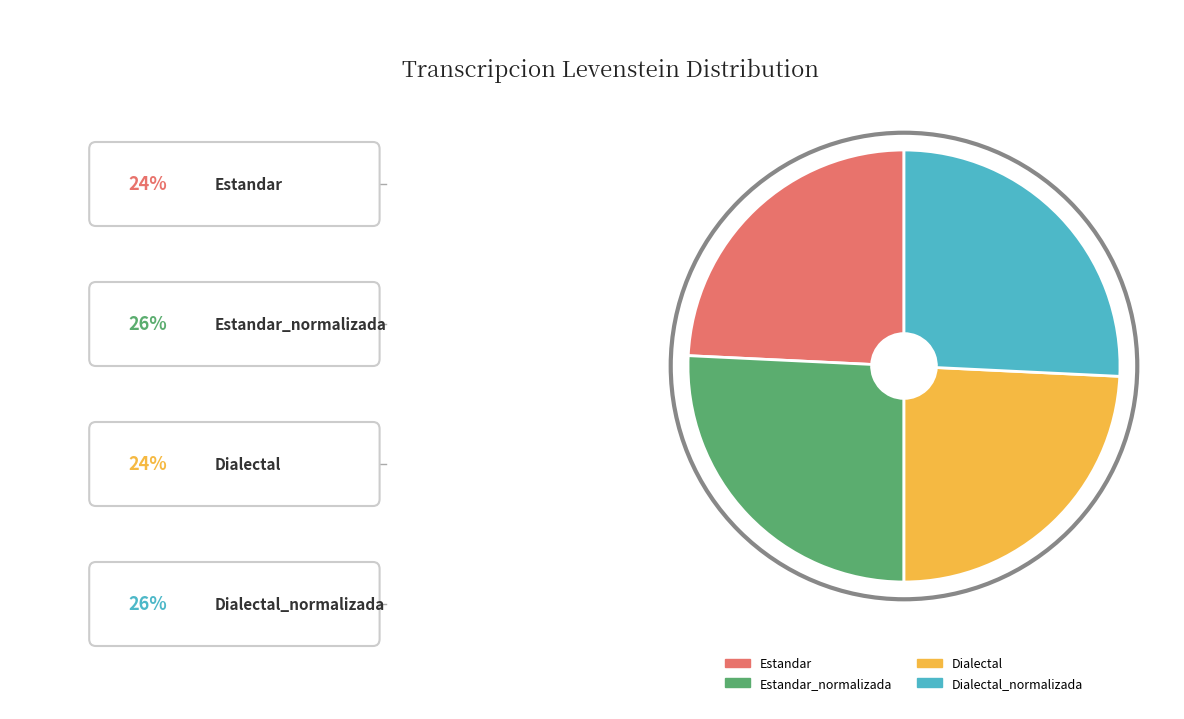

Does any single category account for the majority?

No